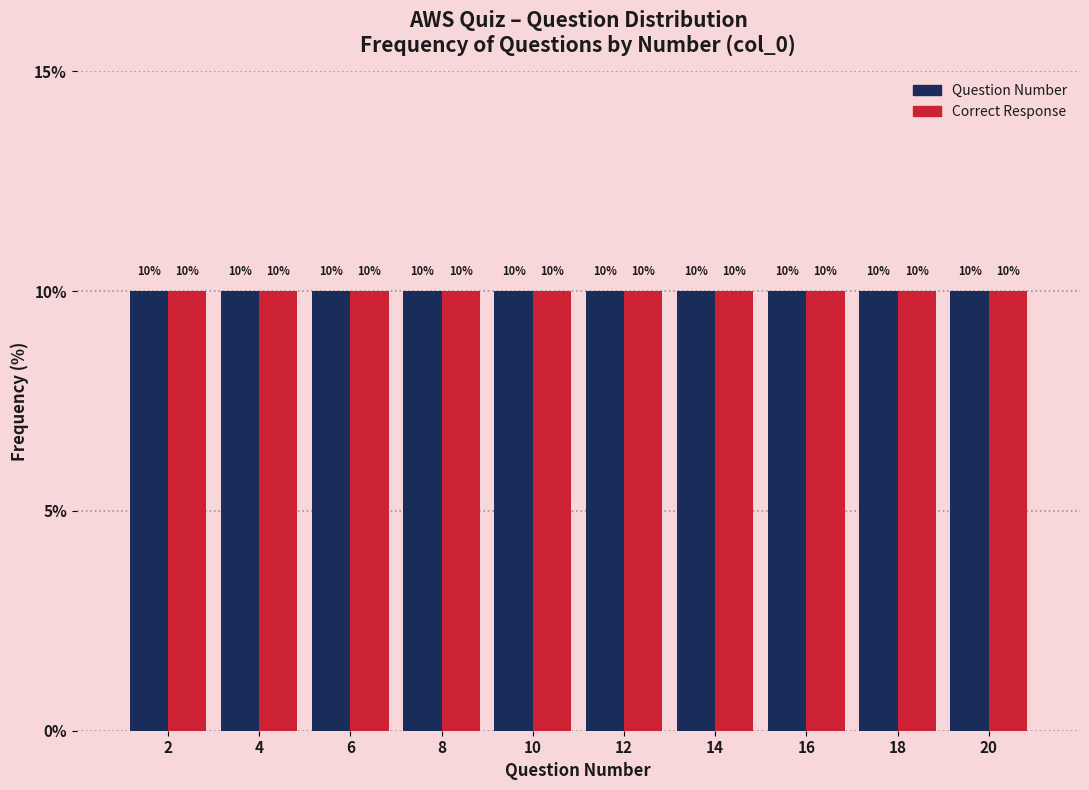

Reading left to right, transcribe this chart: for each range on the x-axis, give the height of each series' bar.

1 to 3: Question Number=10	Correct Response=10
3 to 5: Question Number=10	Correct Response=10
5 to 7: Question Number=10	Correct Response=10
7 to 9: Question Number=10	Correct Response=10
9 to 11: Question Number=10	Correct Response=10
11 to 13: Question Number=10	Correct Response=10
13 to 15: Question Number=10	Correct Response=10
15 to 17: Question Number=10	Correct Response=10
17 to 19: Question Number=10	Correct Response=10
19 to 21: Question Number=10	Correct Response=10